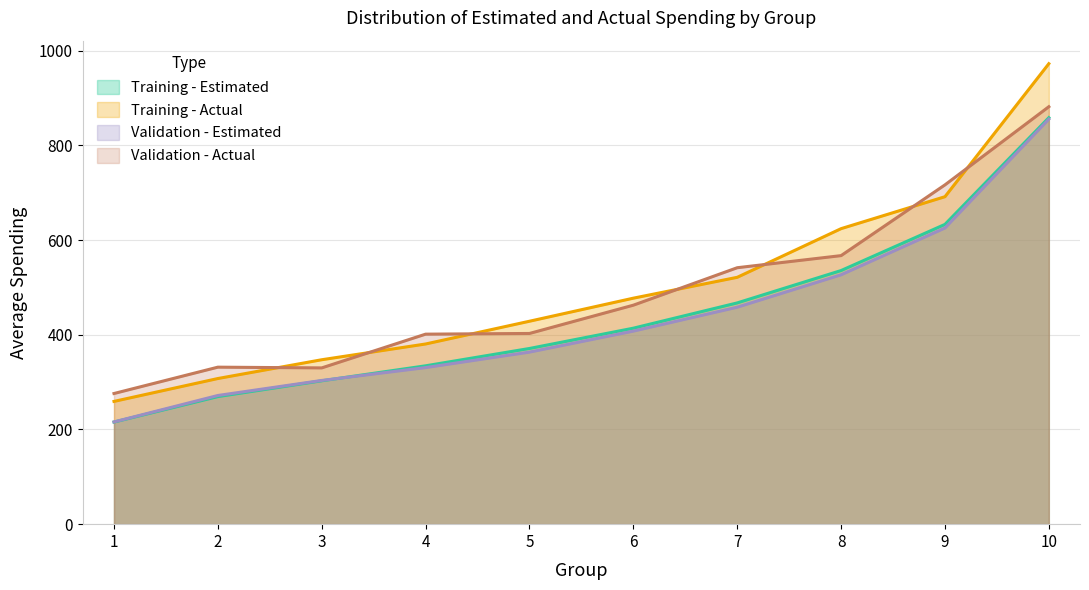

True or false: Training - Actual and Validation - Estimated intersect in this chart.

False